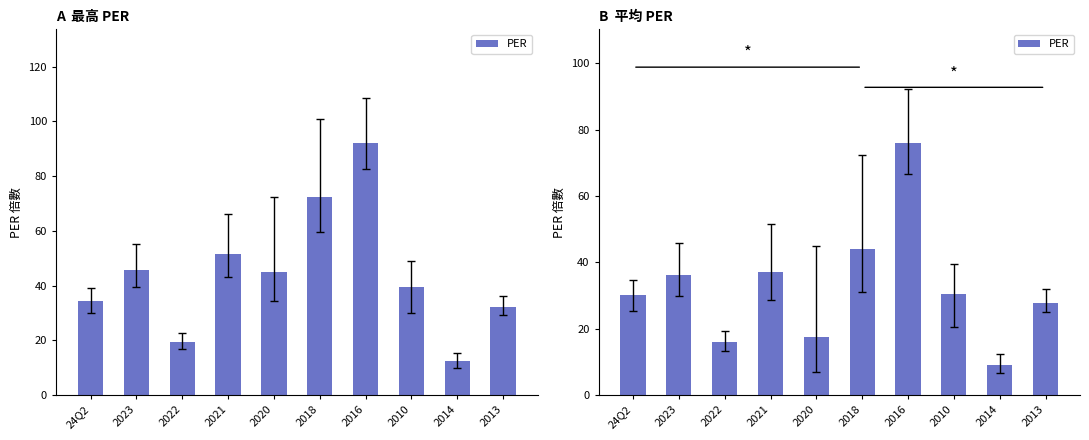

List the labels in order of value, smallest first.

2014, 2022, 2020, 2013, 24Q2, 2010, 2023, 2021, 2018, 2016